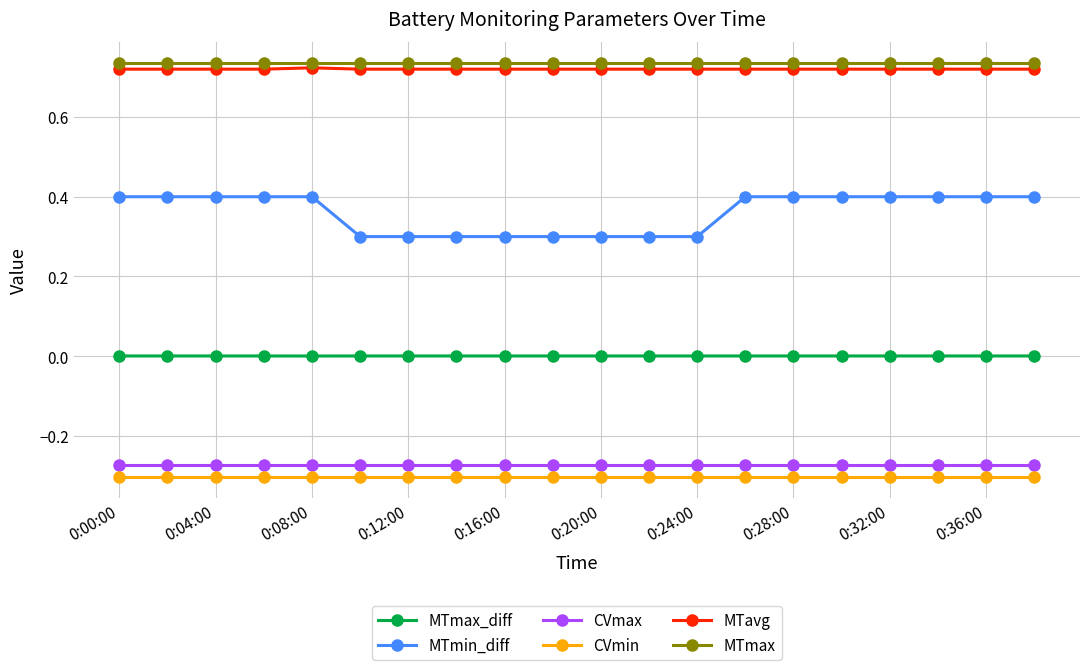

What is the lowest value of the MTmin_diff series?

0.3